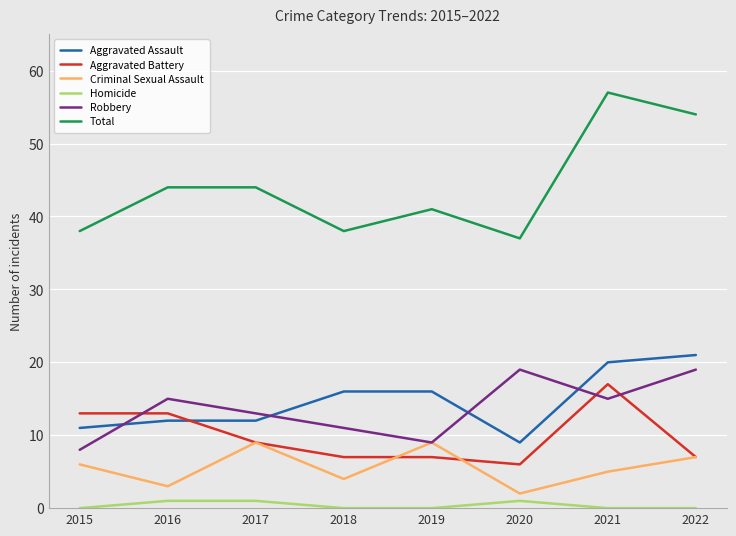

How many lines are shown in the chart?

6